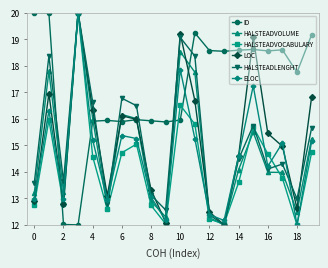

Is this an area chart (filled region under the line)?

No